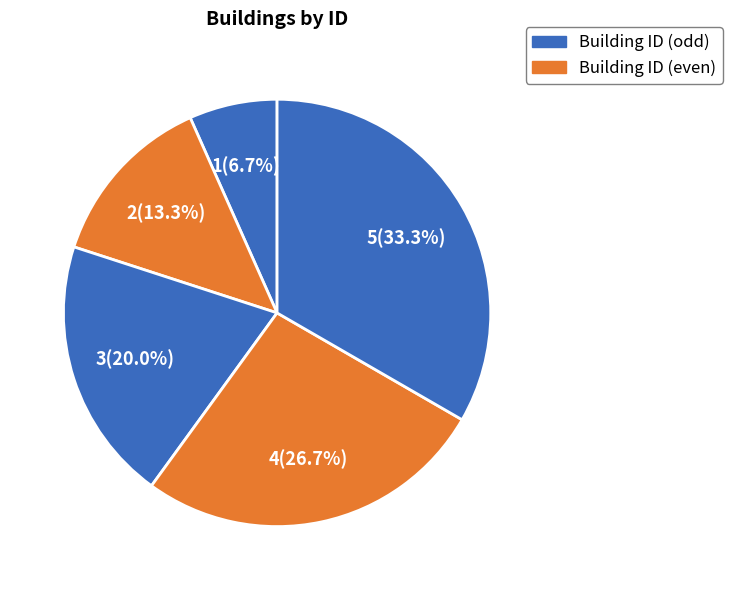

Does בניין עמיר account for over 50% of the chart?

No